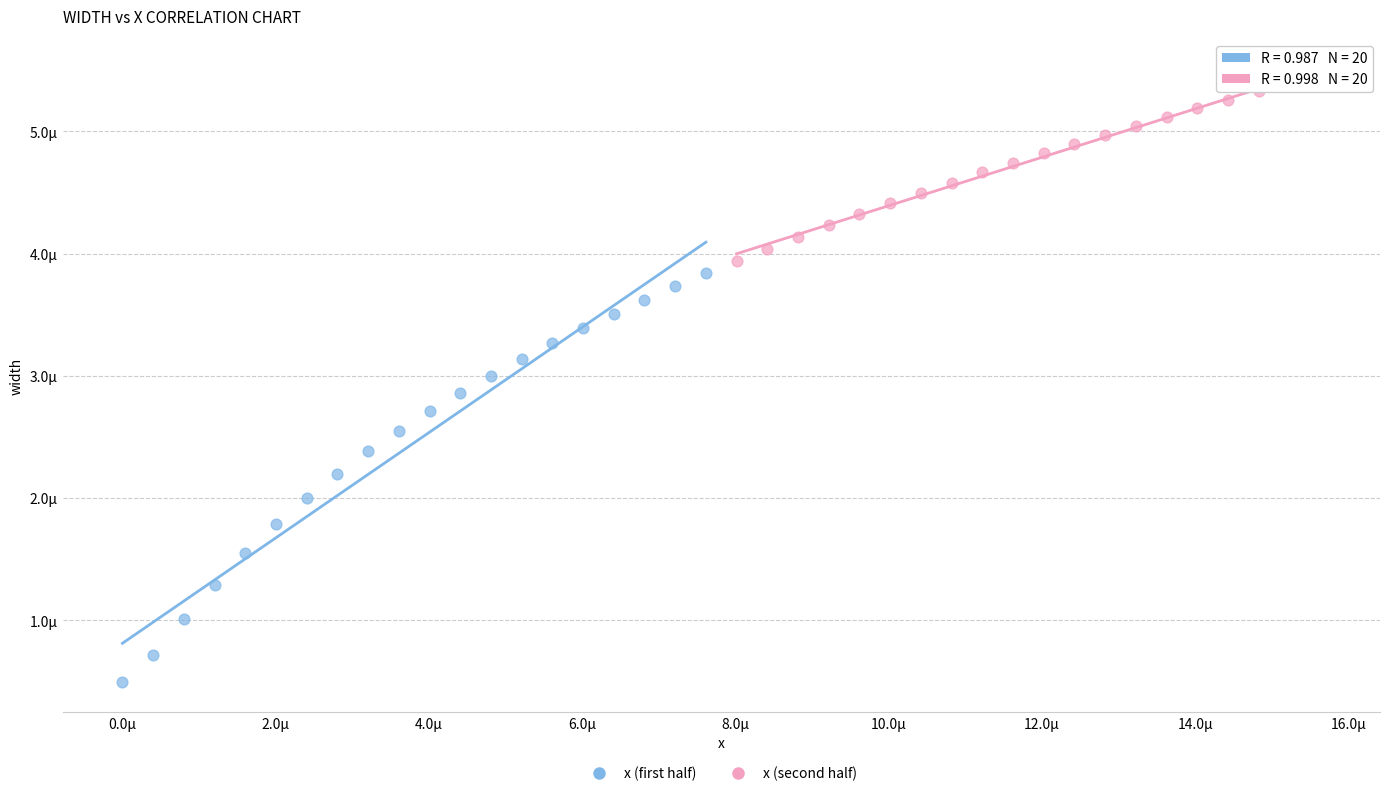

Which series contains the highest Y value?

x (second half)